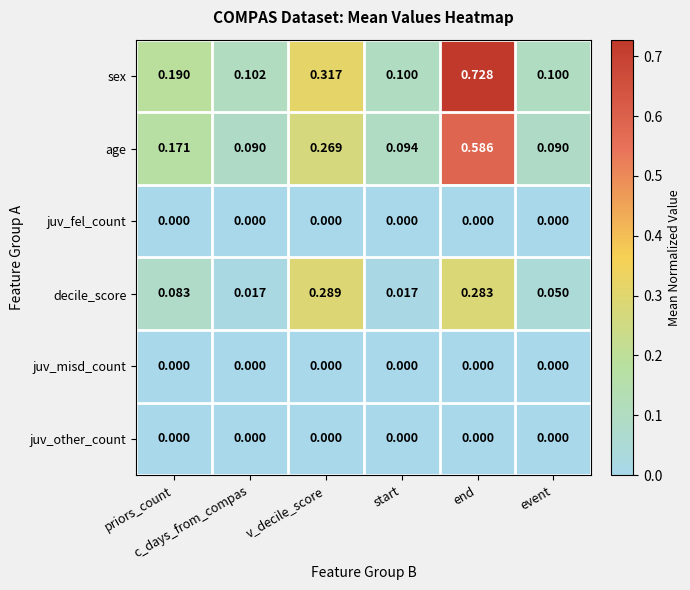

Which series has the largest total across all categories?

sex